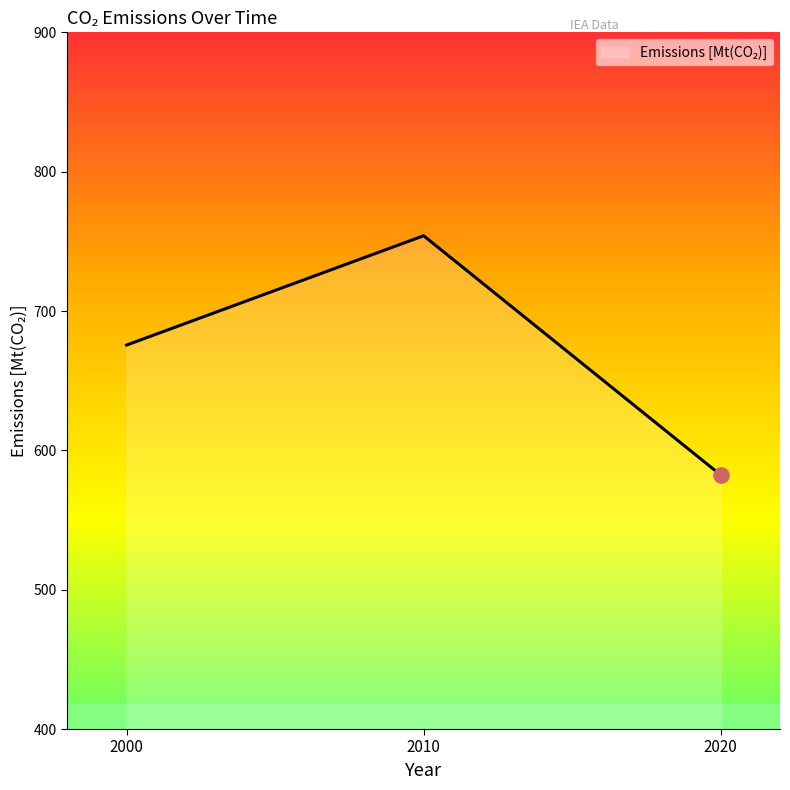

Reading right to left, transcribe all the data shown in this chart.

2020=582.4	2010=754.0	2000=675.6